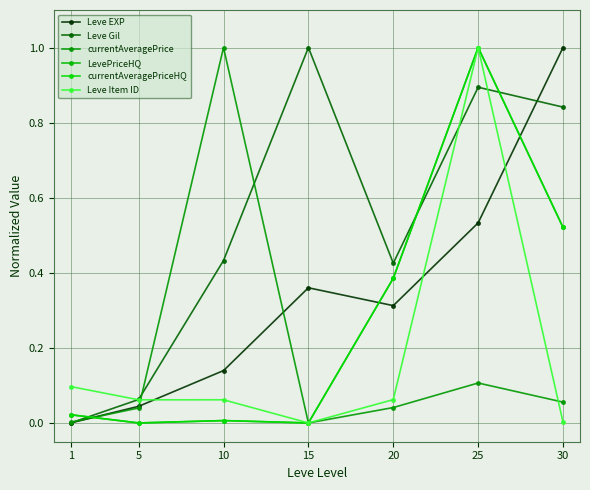

What is the value of the Leve Gil point at the 2nd from the left?

0.1